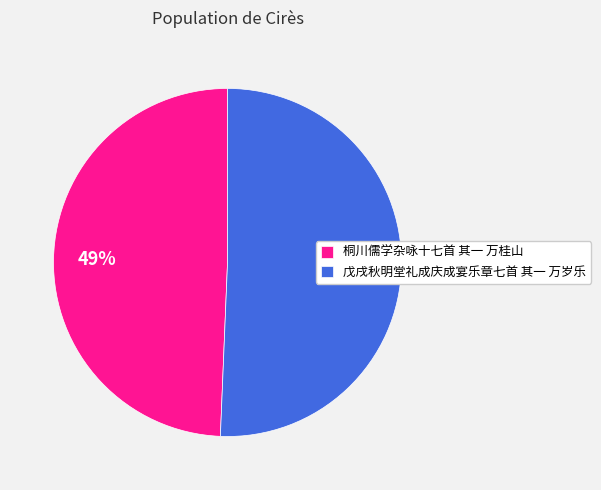

Is it true that 戊戌秋明堂礼成庆成宴乐章七首 其一 万岁乐 is 51% of the pie?

True